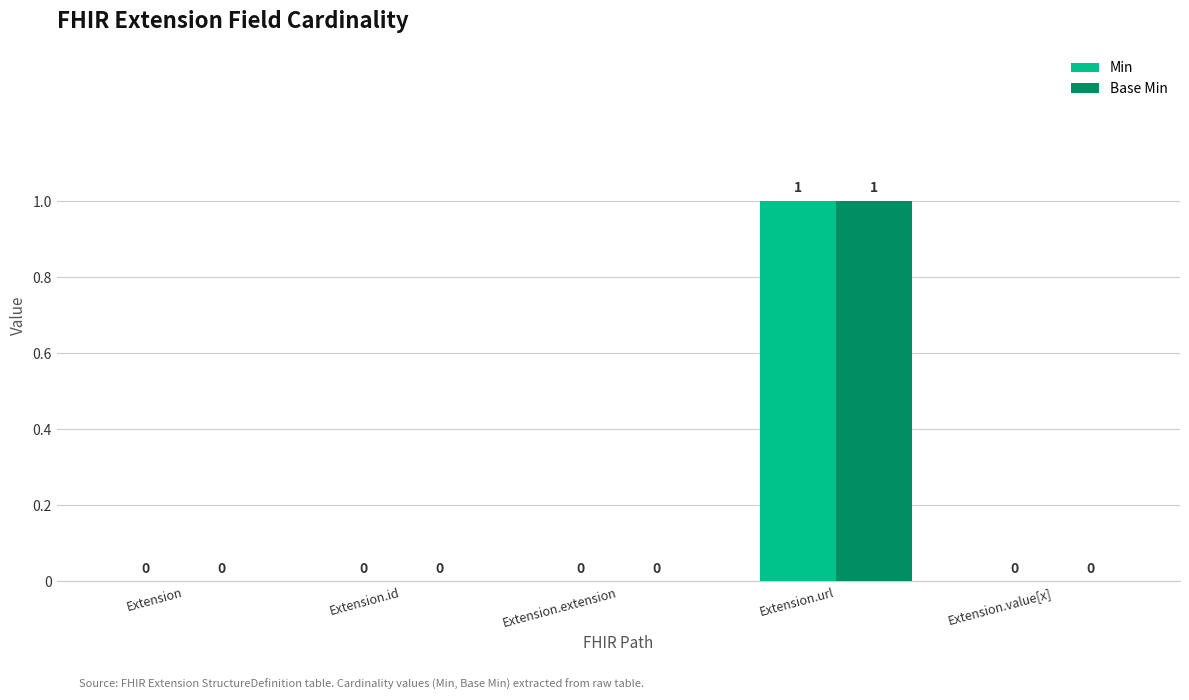

Are the bars grouped side by side (vs. stacked)?

Yes